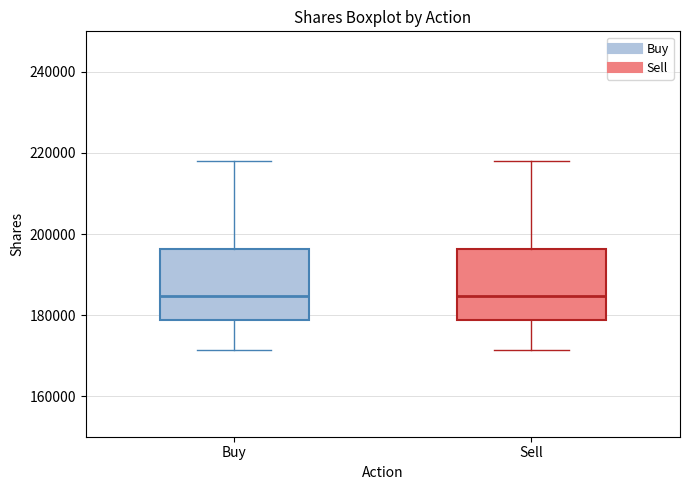

Reading left to right, read every box against the y-axis: the position of its median line, the range the box covers, and the ends of its whiskers. The values are not printed on the chart, so give them approximately, as read against the axis.

Buy: median 184000, box 178000 to 196000, whiskers 172000 to 218000
Sell: median 184000, box 178000 to 196000, whiskers 172000 to 218000